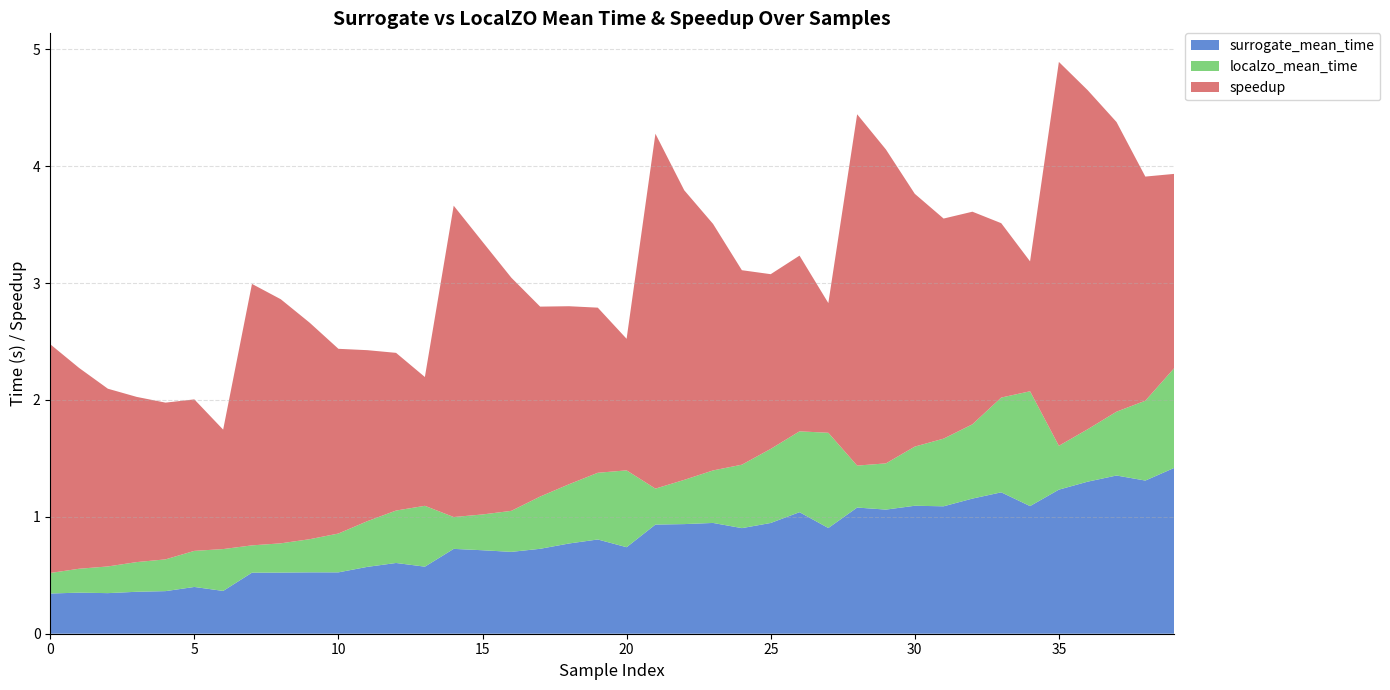

Reading right to left, what are all the values shown in this chart?

surrogate_mean_time: 39=1.4	38=1.3	37=1.4	36=1.3	35=1.2	34=1.1	33=1.2	32=1.2	31=1.1	30=1.1	29=1.1	28=1.1	27=0.9	26=1.0	25=0.9	24=0.9	23=0.9	22=0.9	21=0.9	20=0.7	19=0.8	18=0.8	17=0.7	16=0.7	15=0.7	14=0.7	13=0.6	12=0.6	11=0.6	10=0.5	9=0.5	8=0.5	7=0.5	6=0.4	5=0.4	4=0.4	3=0.4	2=0.3	1=0.4	0=0.3
localzo_mean_time: 39=0.9	38=0.7	37=0.5	36=0.4	35=0.4	34=1.0	33=0.8	32=0.6	31=0.6	30=0.5	29=0.4	28=0.4	27=0.8	26=0.7	25=0.6	24=0.5	23=0.4	22=0.4	21=0.3	20=0.7	19=0.6	18=0.5	17=0.4	16=0.4	15=0.3	14=0.3	13=0.5	12=0.4	11=0.4	10=0.3	9=0.3	8=0.3	7=0.2	6=0.4	5=0.3	4=0.3	3=0.3	2=0.2	1=0.2	0=0.2
speedup: 39=1.7	38=1.9	37=2.5	36=2.9	35=3.3	34=1.1	33=1.5	32=1.8	31=1.9	30=2.2	29=2.7	28=3.0	27=1.1	26=1.5	25=1.5	24=1.7	23=2.1	22=2.5	21=3.0	20=1.1	19=1.4	18=1.5	17=1.6	16=2.0	15=2.3	14=2.7	13=1.1	12=1.3	11=1.5	10=1.6	9=1.9	8=2.1	7=2.2	6=1.0	5=1.3	4=1.3	3=1.4	2=1.5	1=1.7	0=2.0